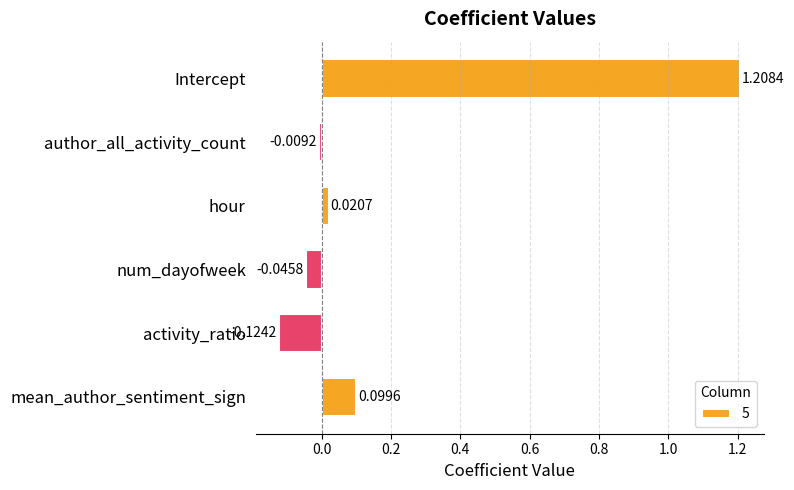

Between author_all_activity_count and Intercept, which is larger?

Intercept